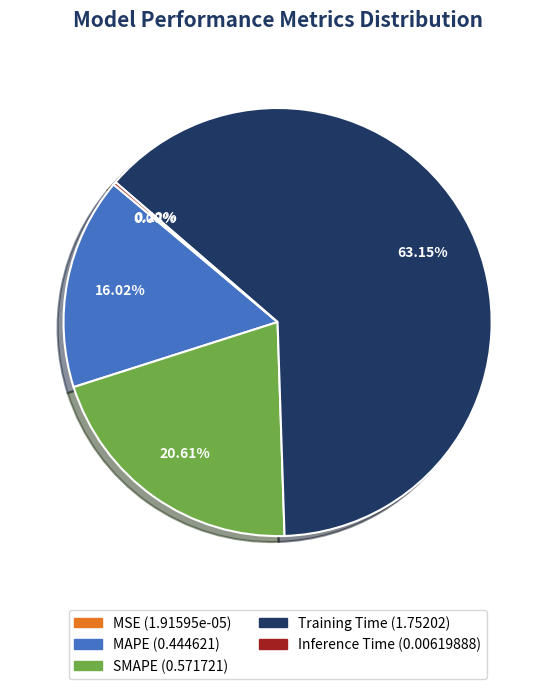

How much of the chart is everything except Training Time?

36.9%